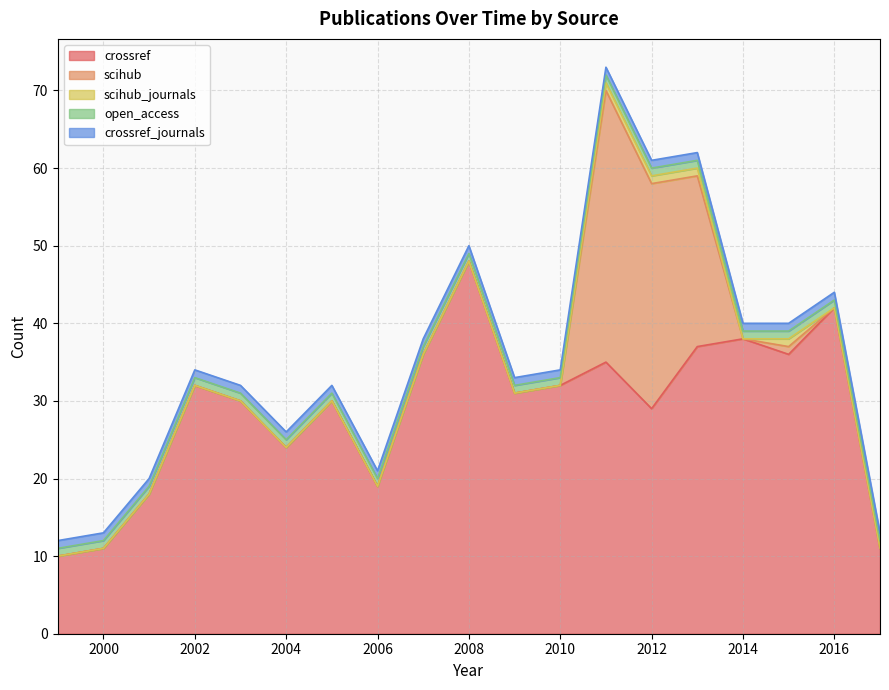

Reading left to right, extract all data points from this chart.

crossref: 1999=10	2000=11	2001=18	2002=32	2003=30	2004=24	2005=30	2006=19	2007=36	2008=48	2009=31	2010=32	2011=35	2012=29	2013=37	2014=38	2015=36	2016=42	2017=11
scihub: 1999=0	2000=0	2001=0	2002=0	2003=0	2004=0	2005=0	2006=0	2007=0	2008=0	2009=0	2010=0	2011=35	2012=29	2013=22	2014=0	2015=1	2016=0	2017=0
scihub_journals: 1999=0	2000=0	2001=0	2002=0	2003=0	2004=0	2005=0	2006=0	2007=0	2008=0	2009=0	2010=0	2011=1	2012=1	2013=1	2014=0	2015=1	2016=0	2017=0
open_access: 1999=1	2000=1	2001=1	2002=1	2003=1	2004=1	2005=1	2006=1	2007=1	2008=1	2009=1	2010=1	2011=1	2012=1	2013=1	2014=1	2015=1	2016=1	2017=1
crossref_journals: 1999=1	2000=1	2001=1	2002=1	2003=1	2004=1	2005=1	2006=1	2007=1	2008=1	2009=1	2010=1	2011=1	2012=1	2013=1	2014=1	2015=1	2016=1	2017=1